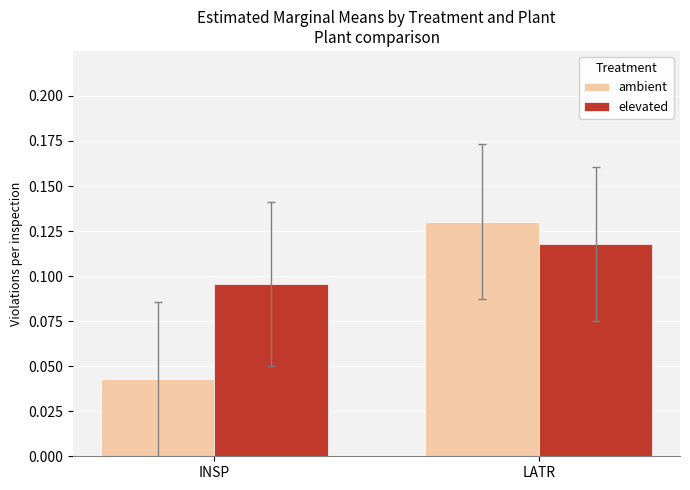

At which category is the sum across all series the highest?

LATR